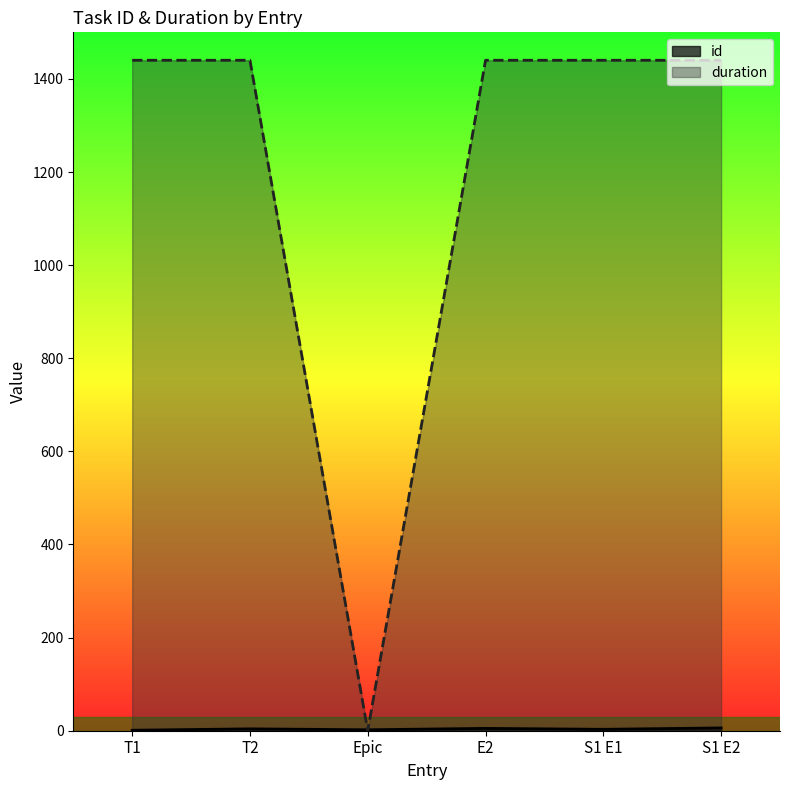

What are all the series names shown in the legend?

id, duration